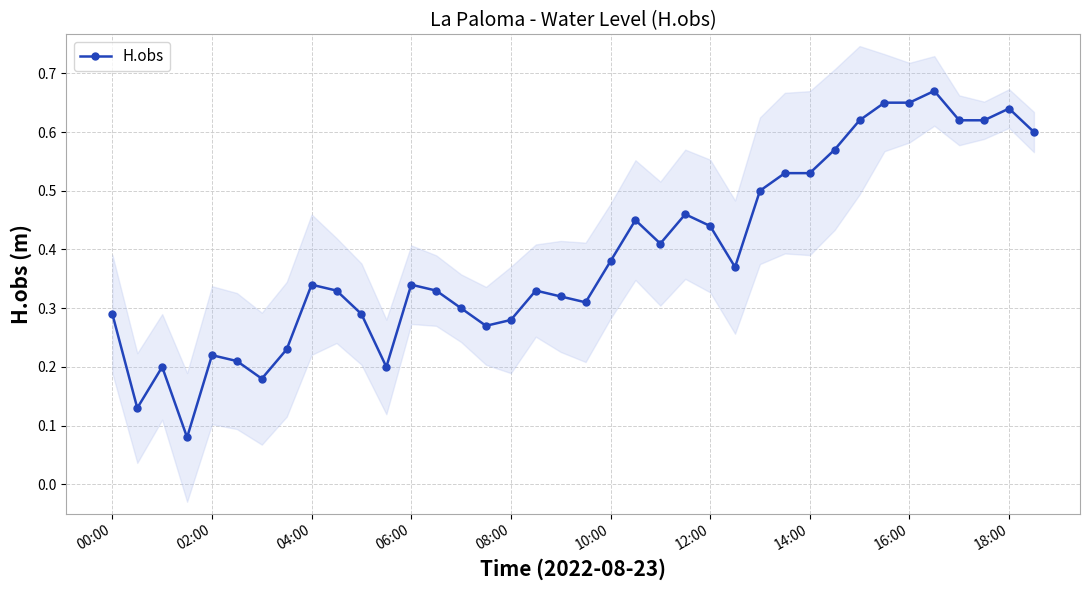

Does the chart display data point markers on the line(s)?

Yes